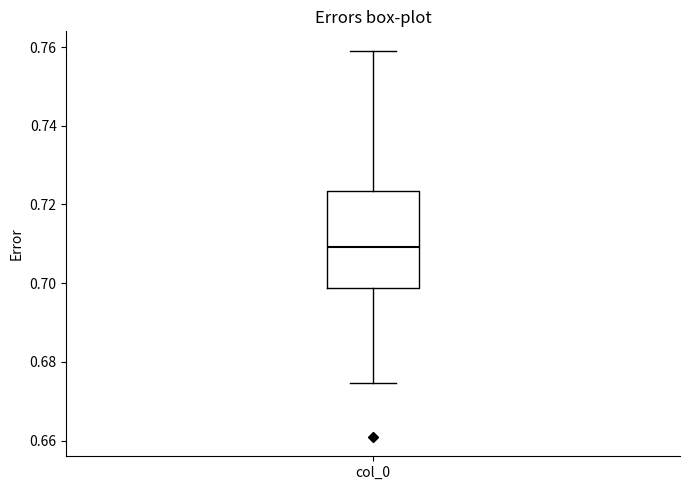

Transcribe this box plot: give where the median line is, the range the box spans, and where the two whiskers end, as read against the y-axis. The values are not printed on the chart, so give them approximately, as read against the axis.

median 0.710, box 0.698 to 0.724, whiskers 0.674 to 0.760